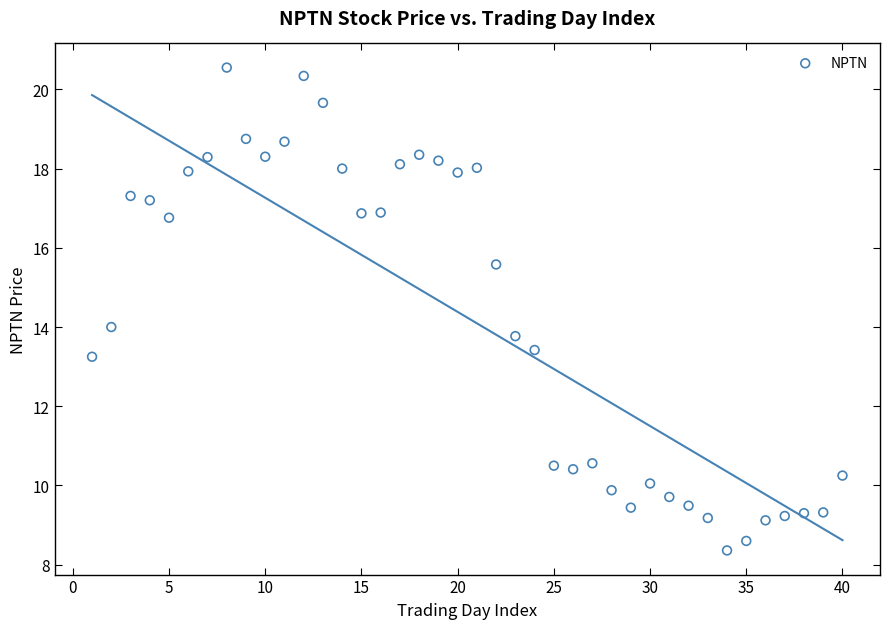

What is the range of Y values (max minus min)?

12.2